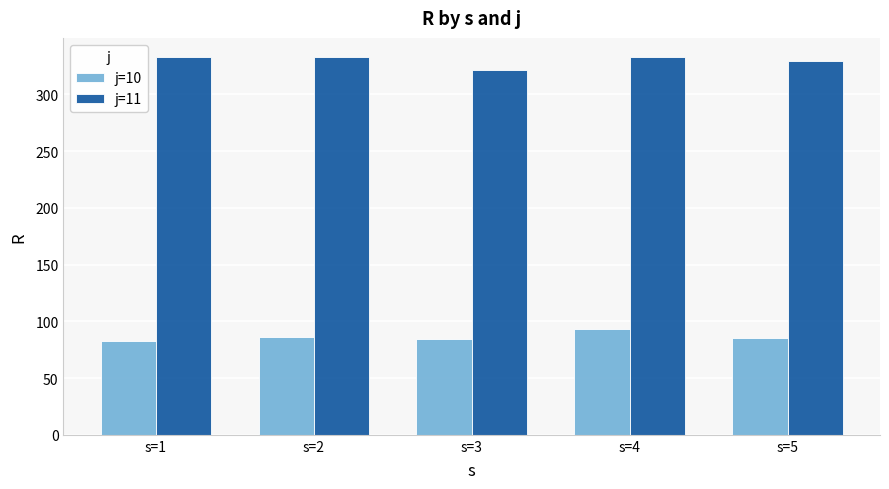

Rank the series at s=5 from lowest to highest value.

j=10, j=11